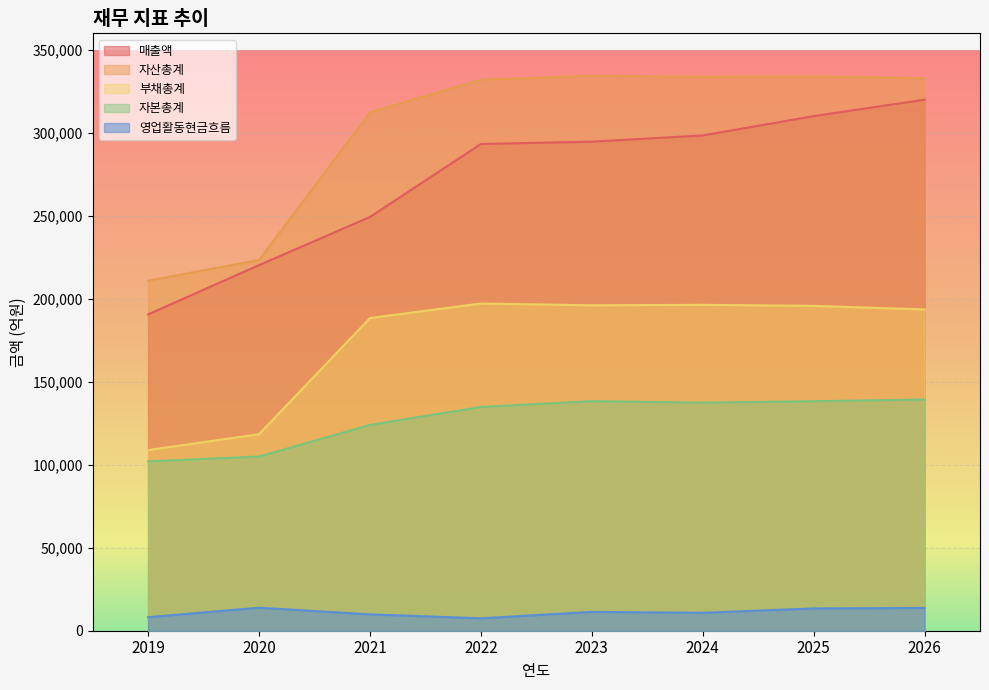

At which category does 부채총계 reach its first local peak?

2022